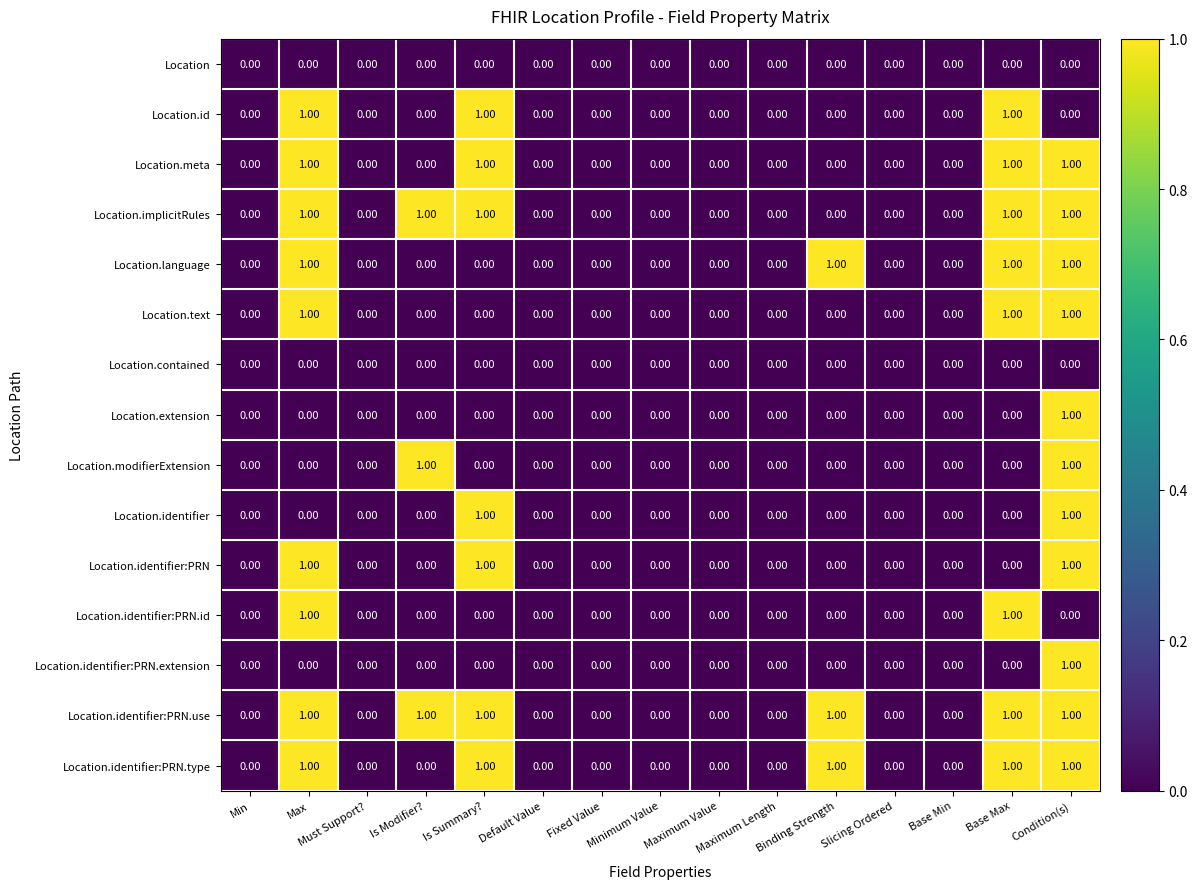

What is the sum of all Location.implicitRules values?

5